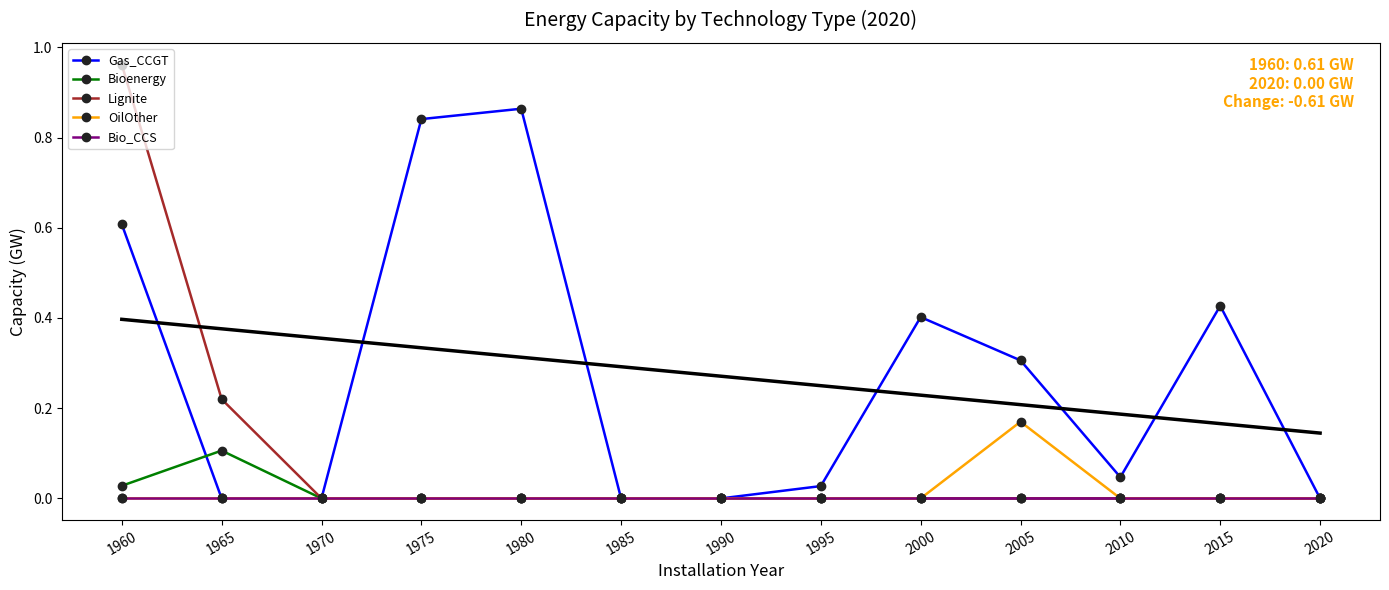

At which category does Gas_CCGT reach its first local valley?

2010